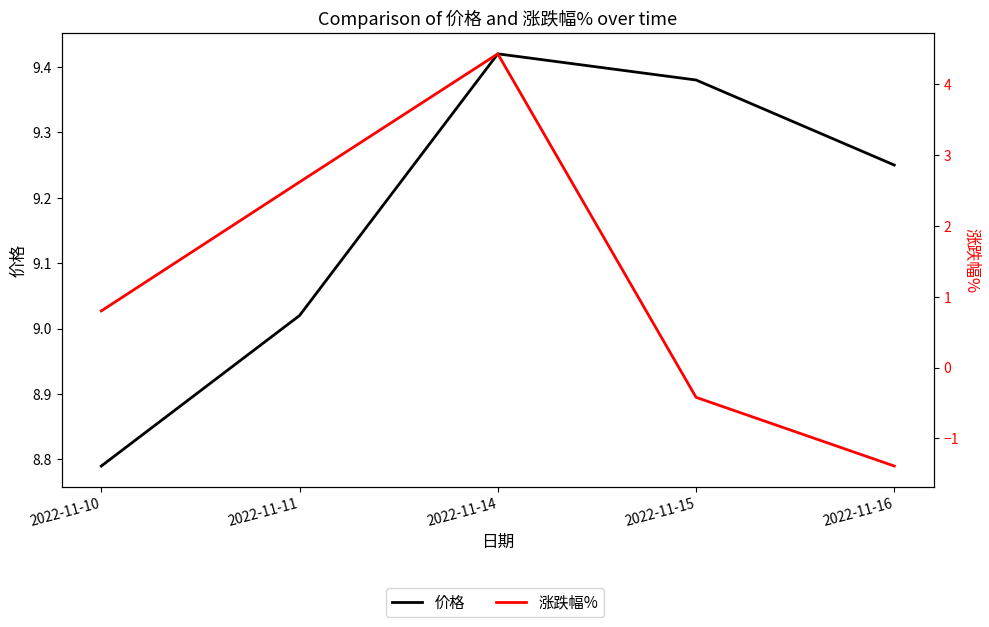

How many data points in 价格 are less than 9?

1